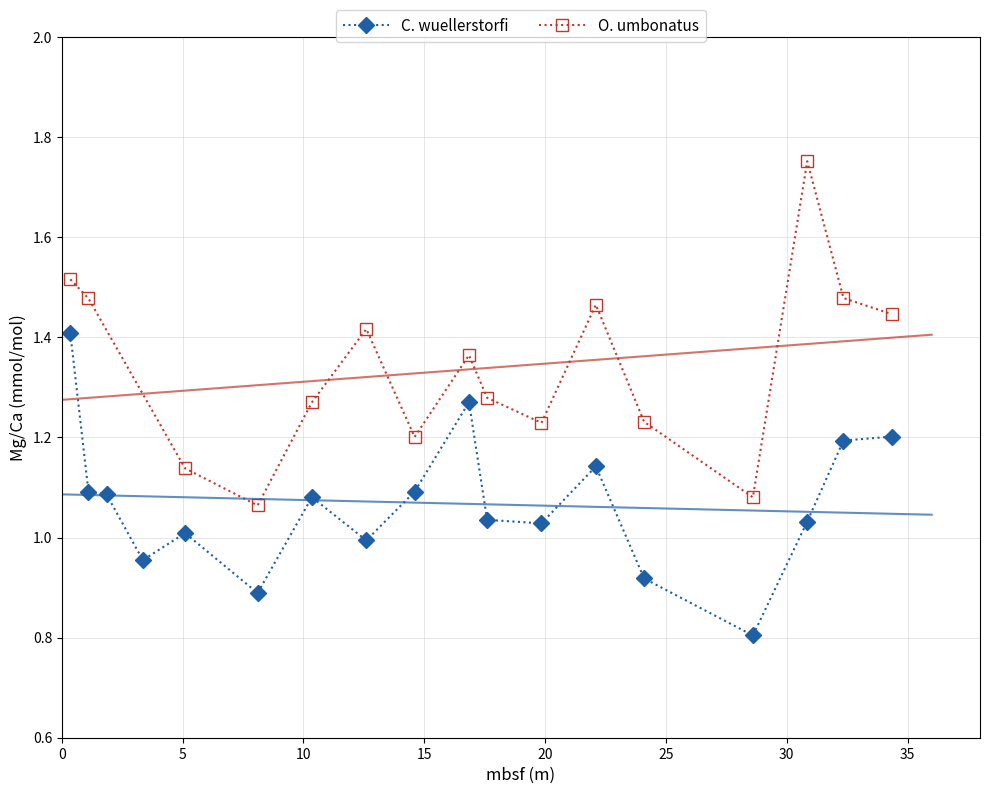

Is it true that O. umbonatus Mg/Ca equals 0.5 at 2?

False